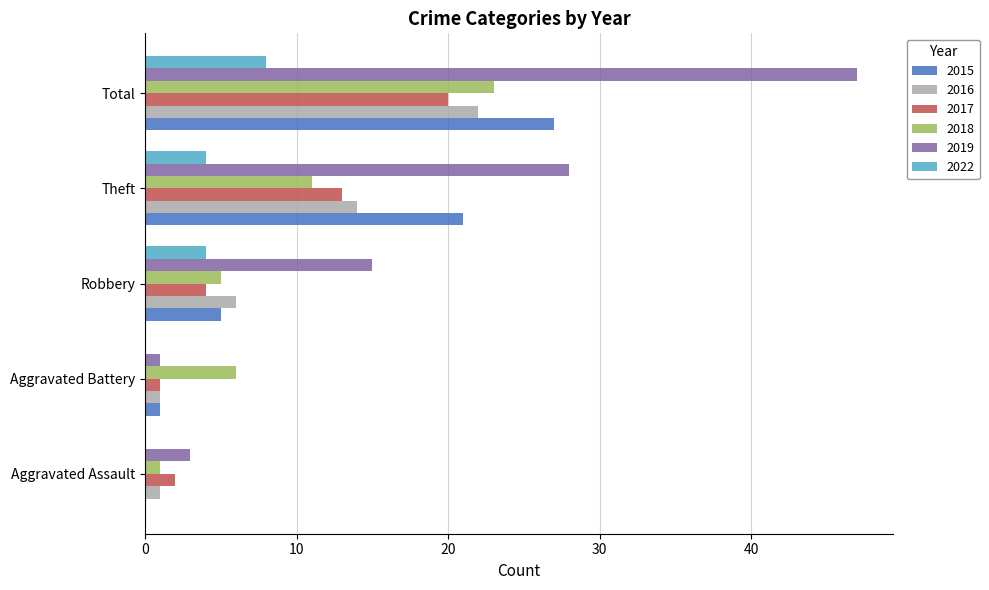

Which series changed the most between Robbery and Total?

2019